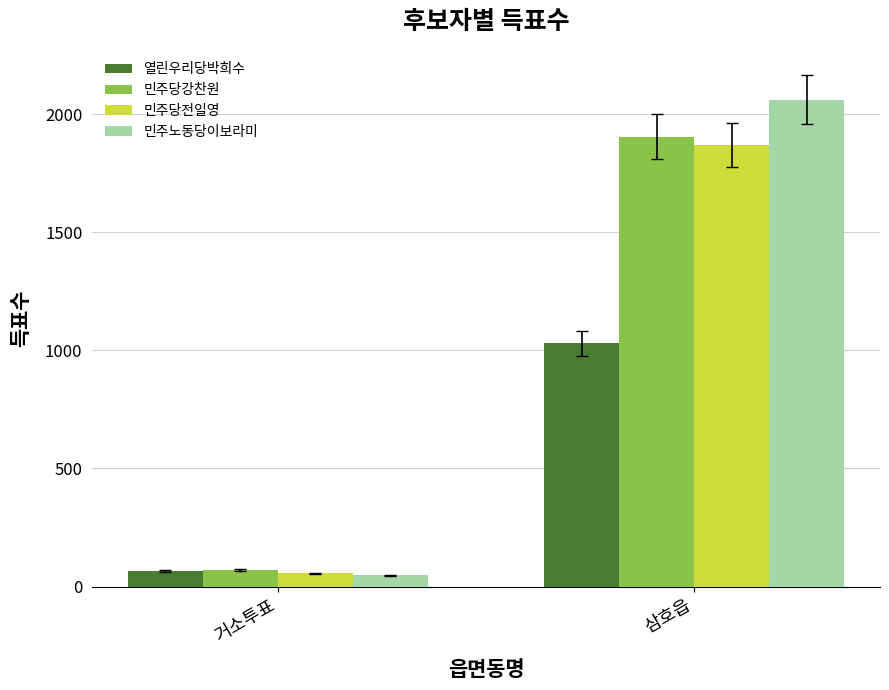

The value of 민주노동당이보라미 at 삼호읍 is 2061. True or false?

True